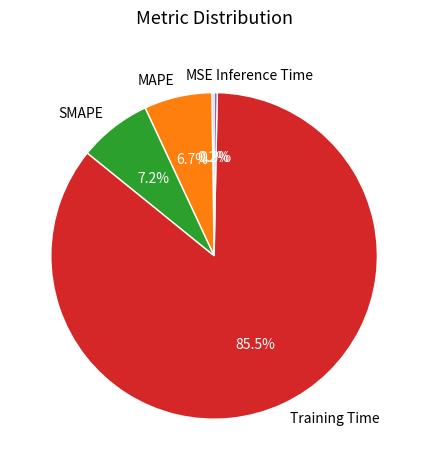

Which slice is the largest?

Training Time